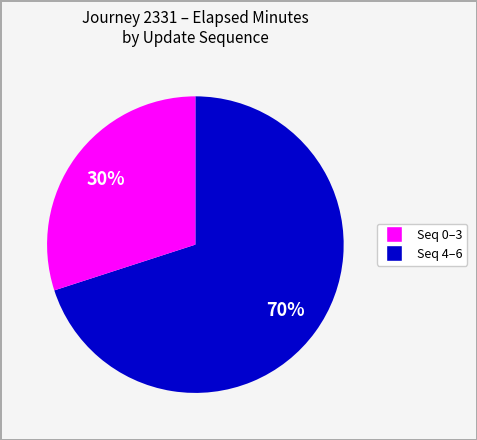

Is there any slice that represents more than half of the pie?

Yes